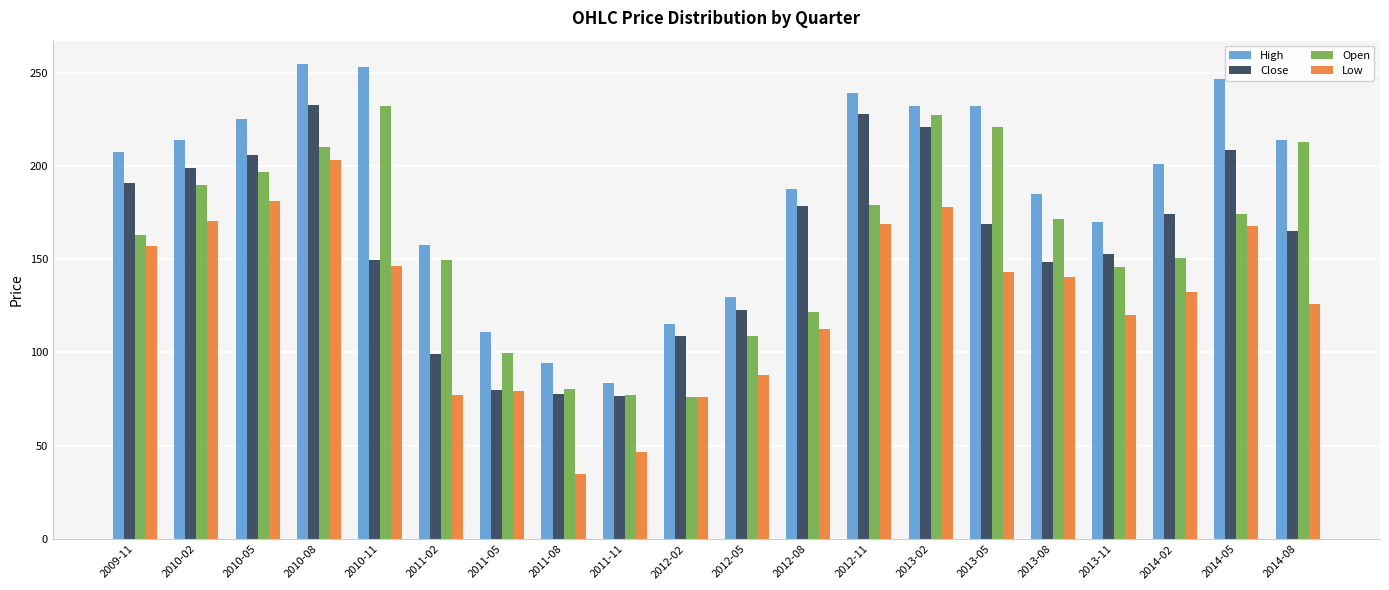

What is the sum of the High values at 2013-08 and 2013-11?

354.6